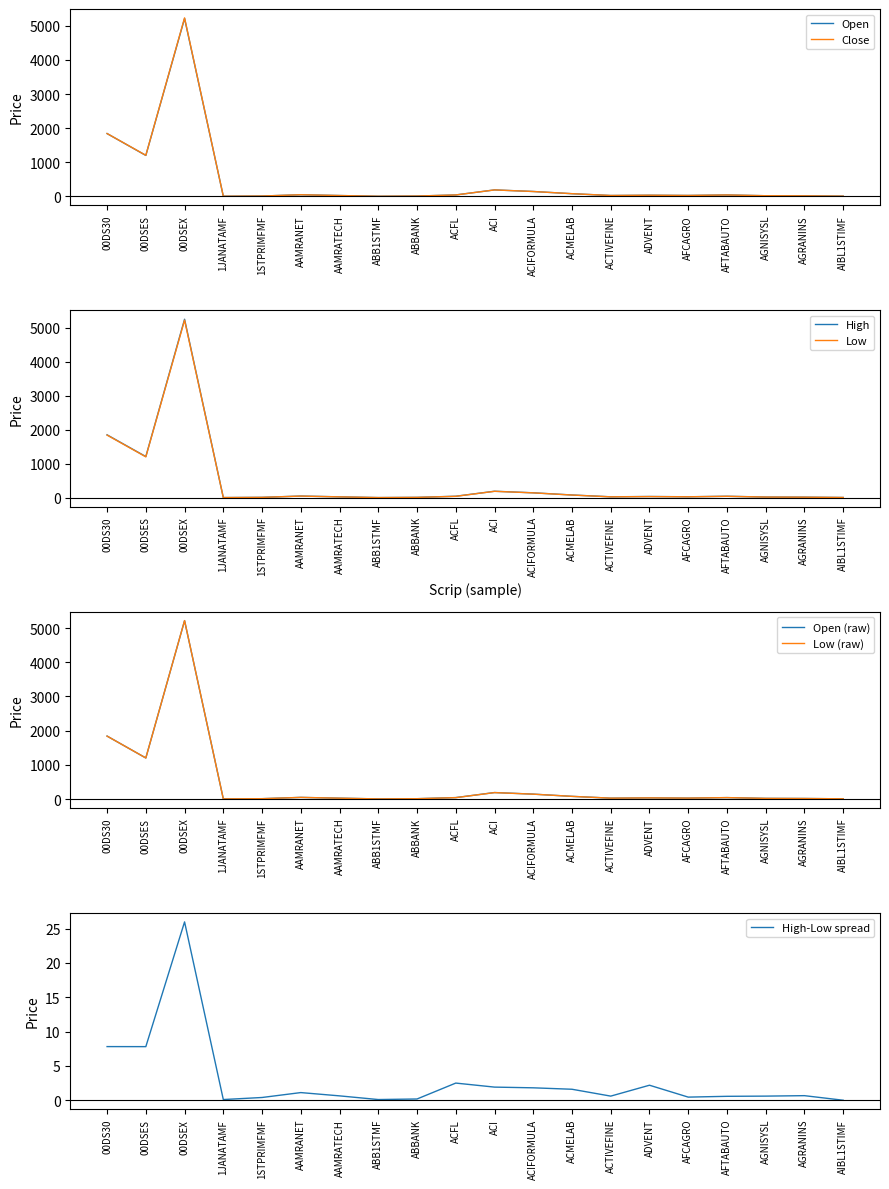

In Close, how many points are lower than both neighbors (excluding endpoints)?

5